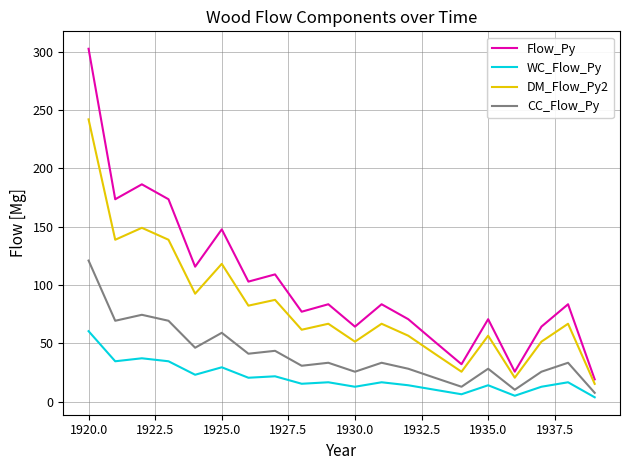

Is this an area chart (filled region under the line)?

No